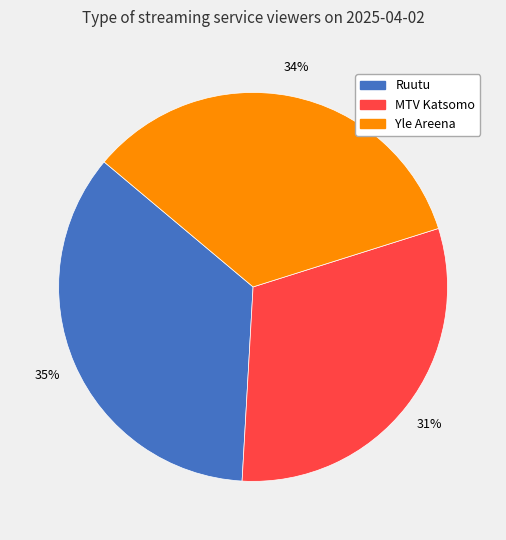

Combined, do Ruutu and MTV Katsomo account for over 50%?

Yes